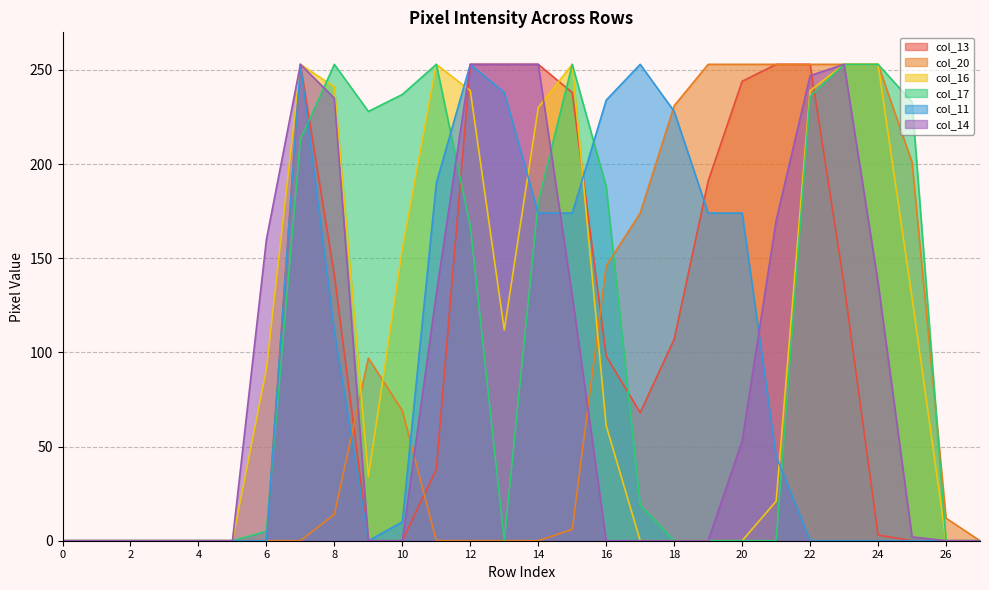

What is the greatest value displayed?

253